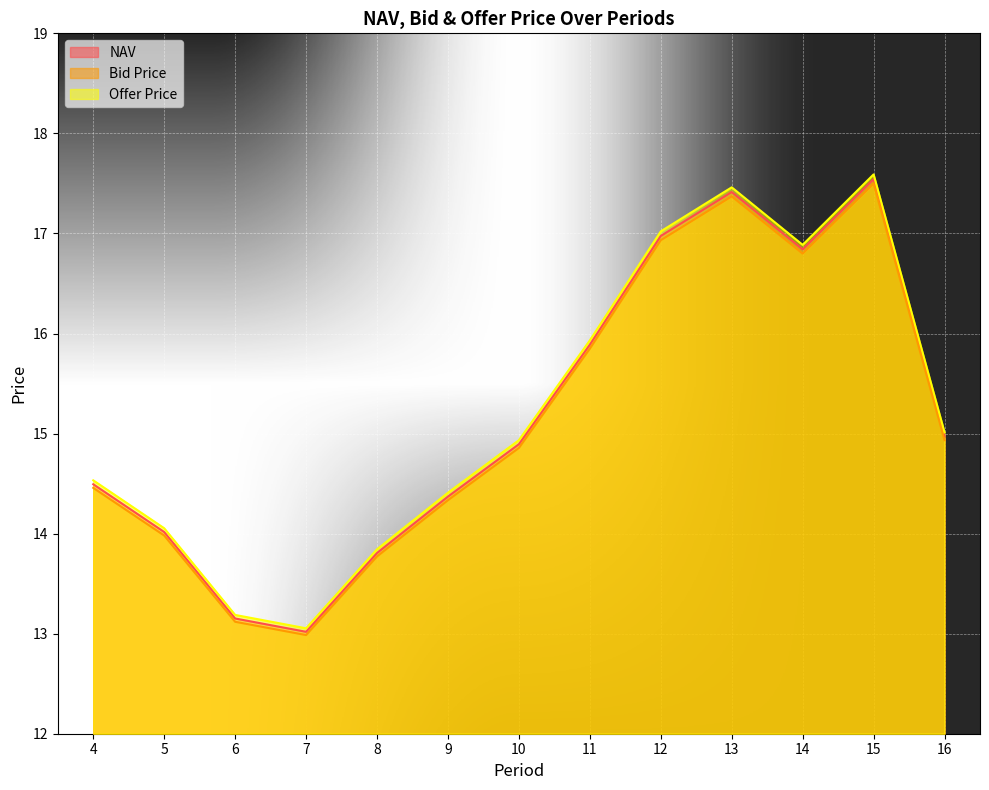

What is the sum of the NAV values at 16 and 13?

32.4